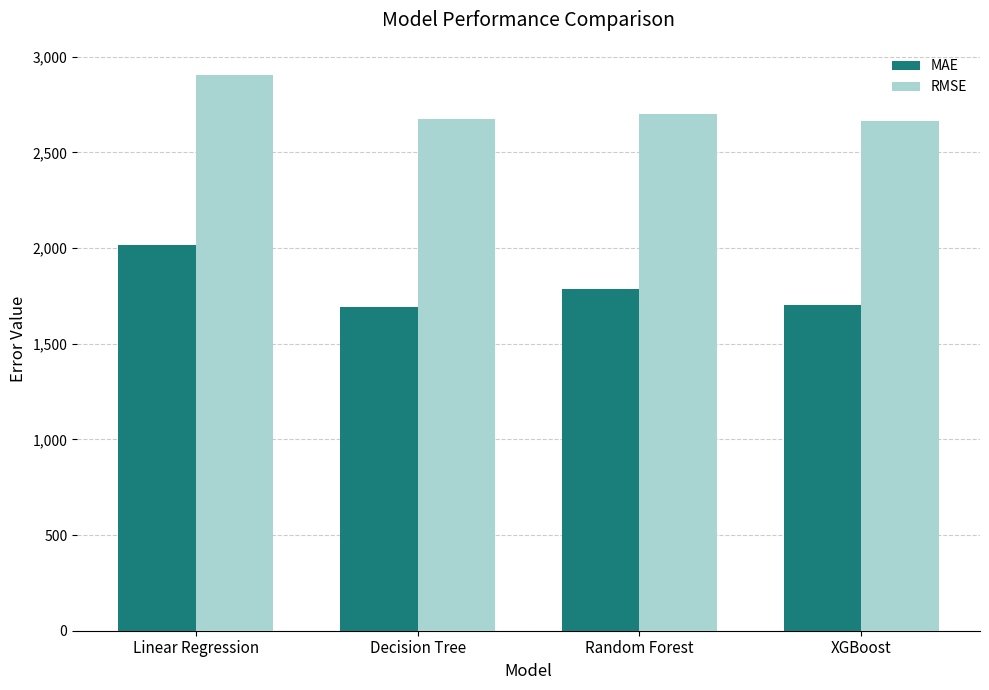

Is it true that MAE equals 1702.1 at XGBoost?

True